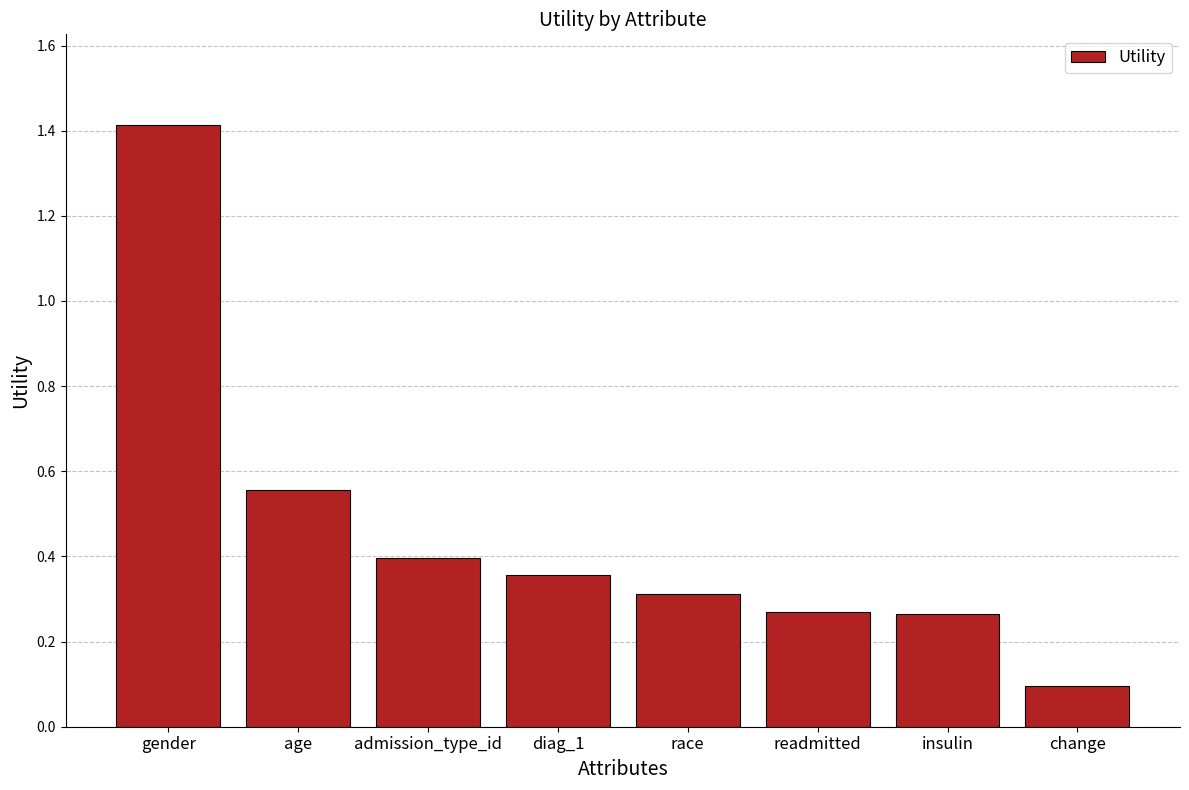

Does the chart contain stacked bars?

No